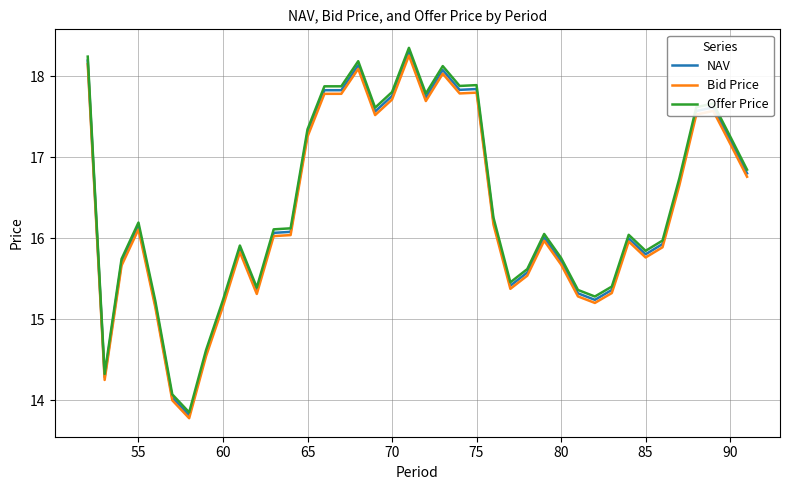

Which series has the largest range (max minus min)?

Offer Price